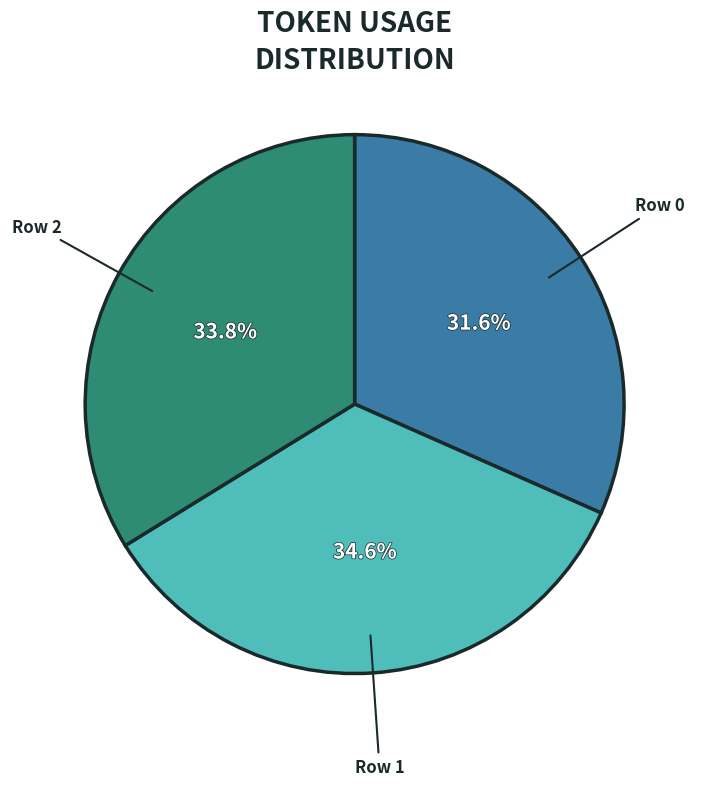

Is there a majority slice in this chart?

No